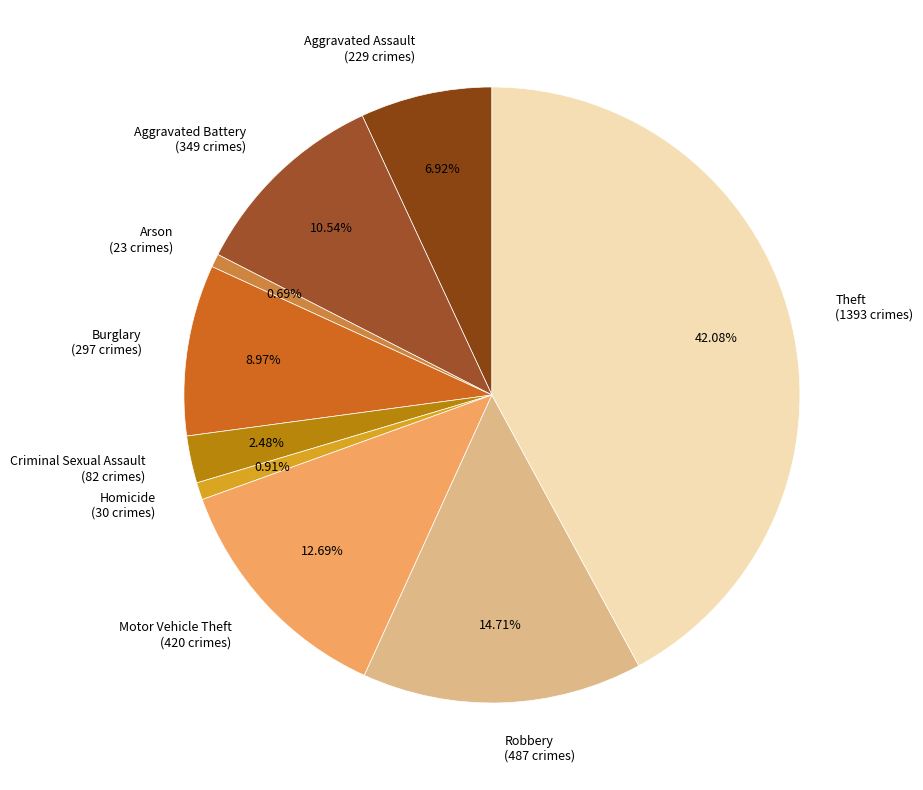

To the nearest percent, what percentage of the pie is Aggravated Assault?

7%